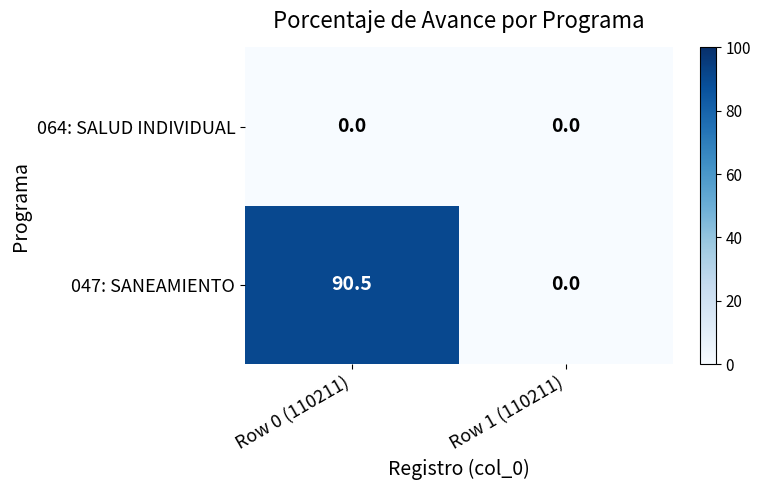

The value of 047: SANEAMIENTO at Row 0 (110211) is 58.9. True or false?

False